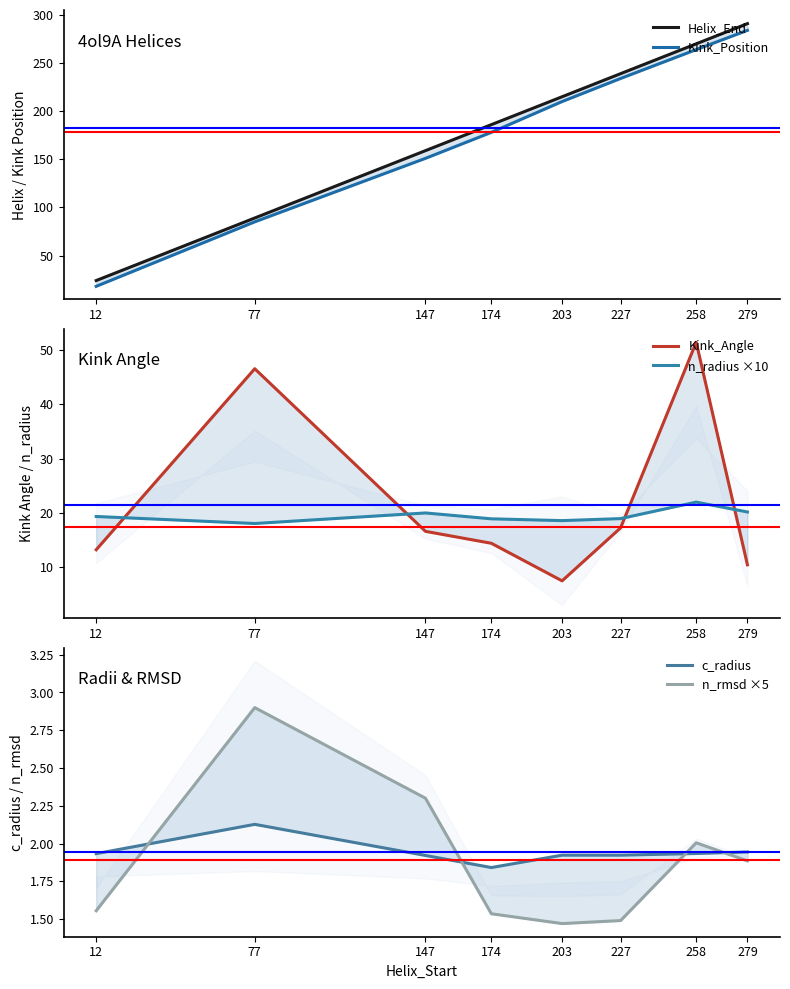

What is the difference between the Kink_Position values at 227 and 174?

56.0